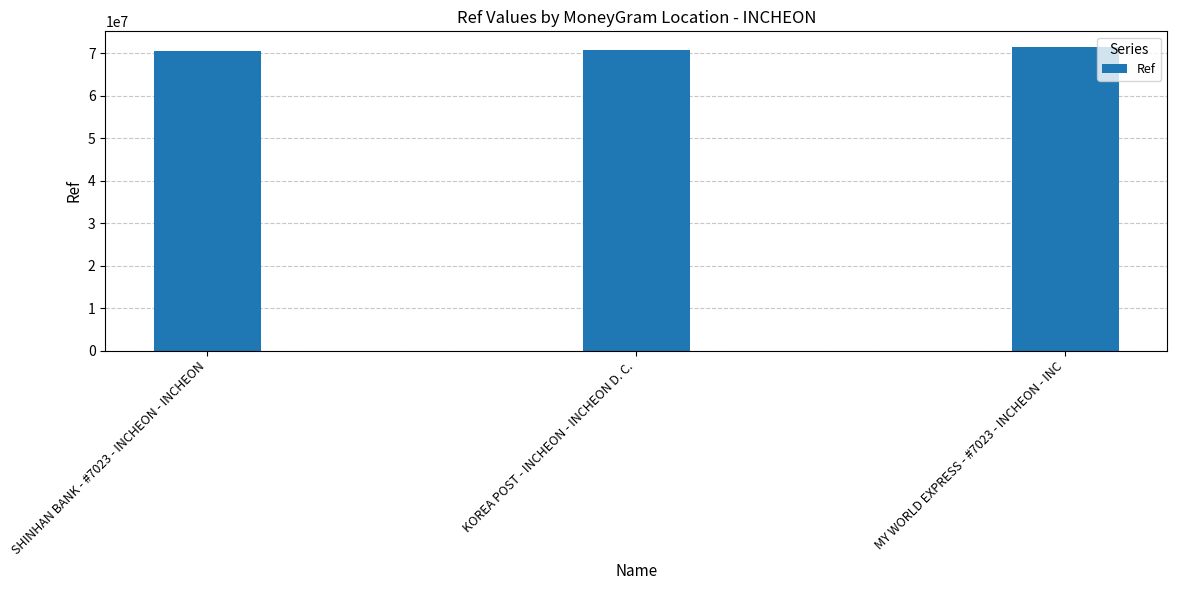

Which has a higher value, MY WORLD EXPRESS - #7023 - INCHEON - INC or KOREA POST - INCHEON - INCHEON D. C.?

MY WORLD EXPRESS - #7023 - INCHEON - INC